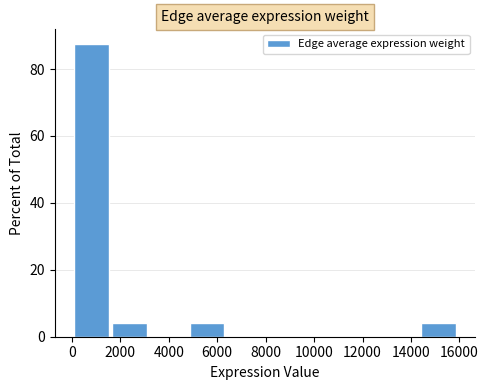

How tall is the bar that spans 0 to 1600 on the x-axis? Neither the bar edges nor the heights are printed on the chart, so give them approximately, as read against the axes.

88